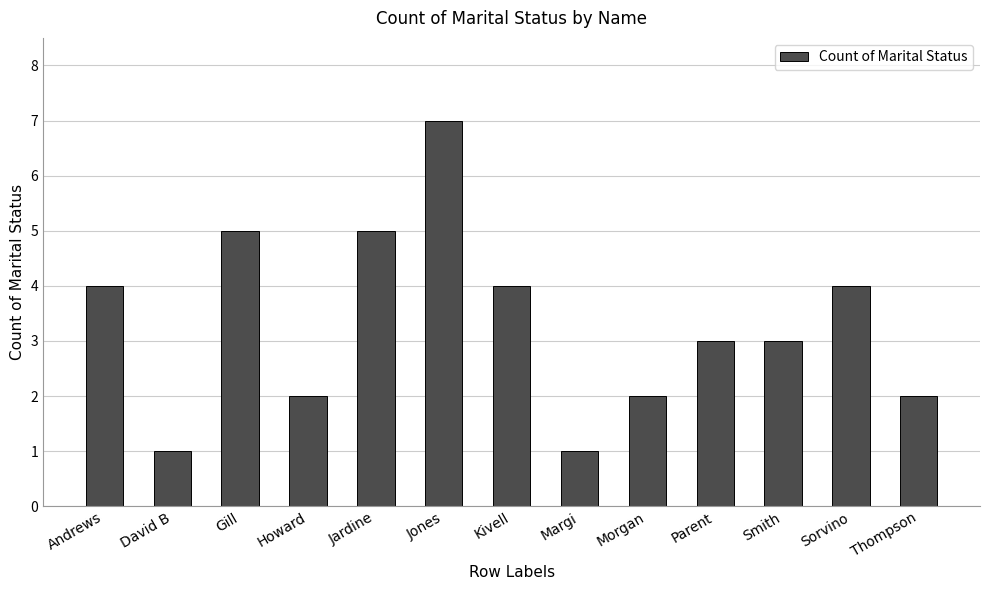

What is the label of the 6th bar from the left?

Jones